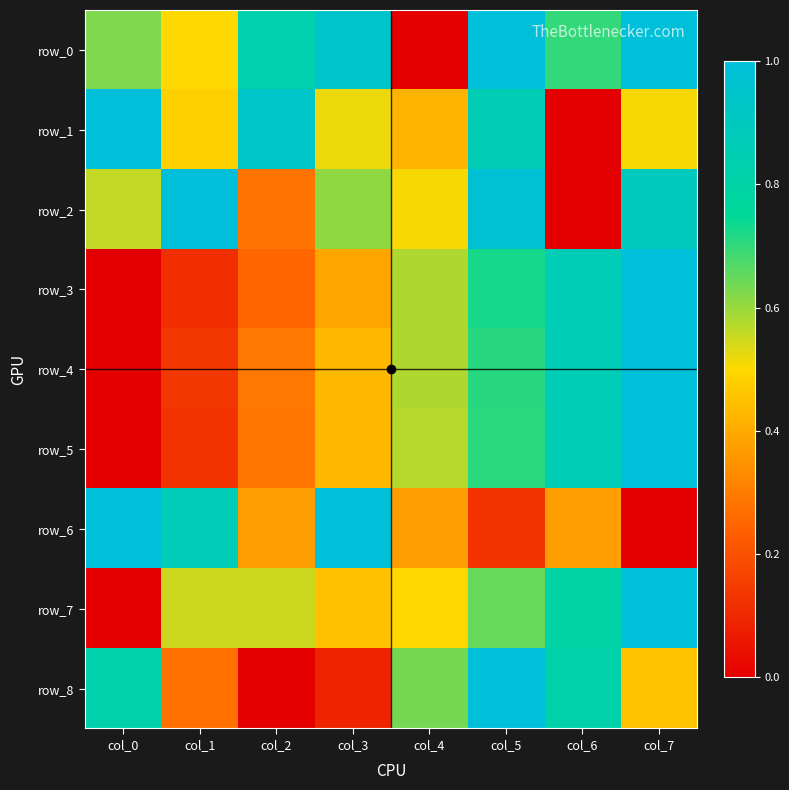

Is it true that row_3 equals 0.1 at col_1?

True